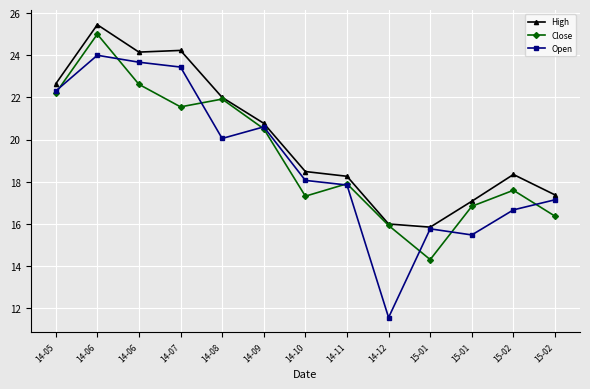

How many values in the Open series are below 18?

6